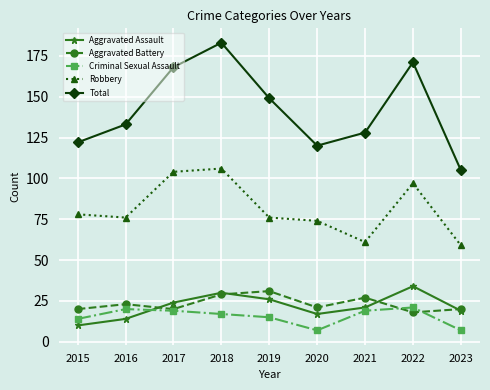

What is the value of the Aggravated Assault point at the 9th from the left?

19